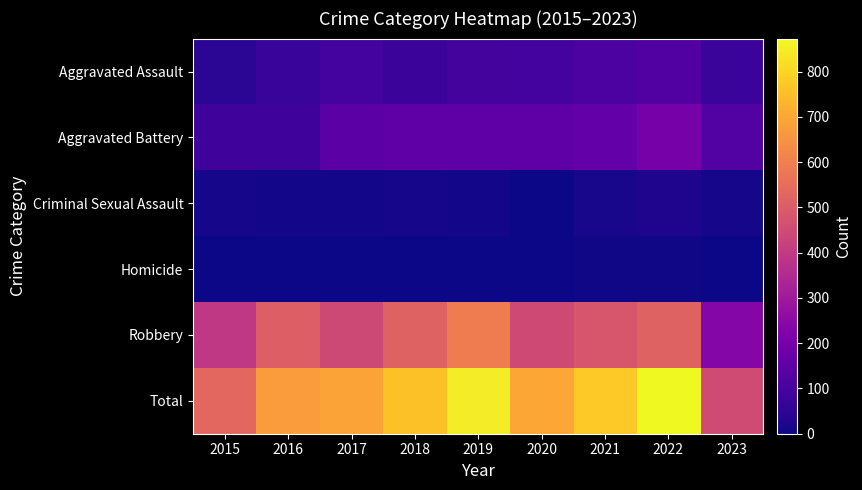

Reading right to left, what are all the values shown in this chart?

Aggravated Assault: 2023=75	2022=121	2021=110	2020=94	2019=98	2018=77	2017=95	2016=71	2015=46
Aggravated Battery: 2023=125	2022=202	2021=163	2020=150	2019=148	2018=152	2017=142	2016=82	2015=82
Criminal Sexual Assault: 2023=13	2022=24	2021=14	2020=3	2019=8	2018=11	2017=8	2016=8	2015=12
Homicide: 2023=2	2022=5	2021=4	2020=3	2019=2	2018=1	2017=1	2016=1	2015=0
Robbery: 2023=238	2022=521	2021=484	2020=450	2019=591	2018=519	2017=446	2016=510	2015=395
Total: 2023=453	2022=873	2021=775	2020=700	2019=847	2018=760	2017=692	2016=672	2015=535